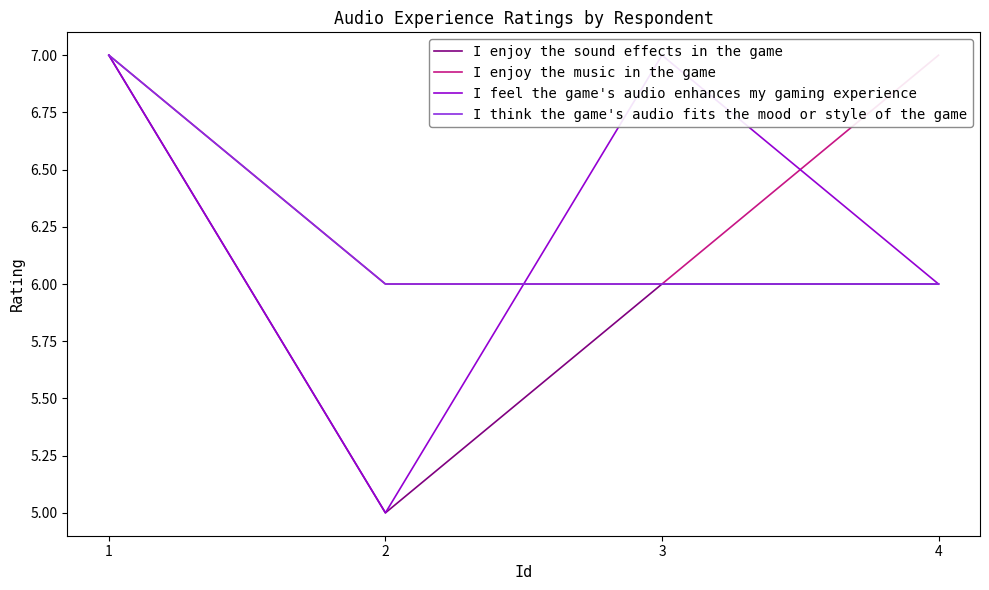

True or false: I enjoy the sound effects in the game has more than 0 points higher than both neighbors.

False